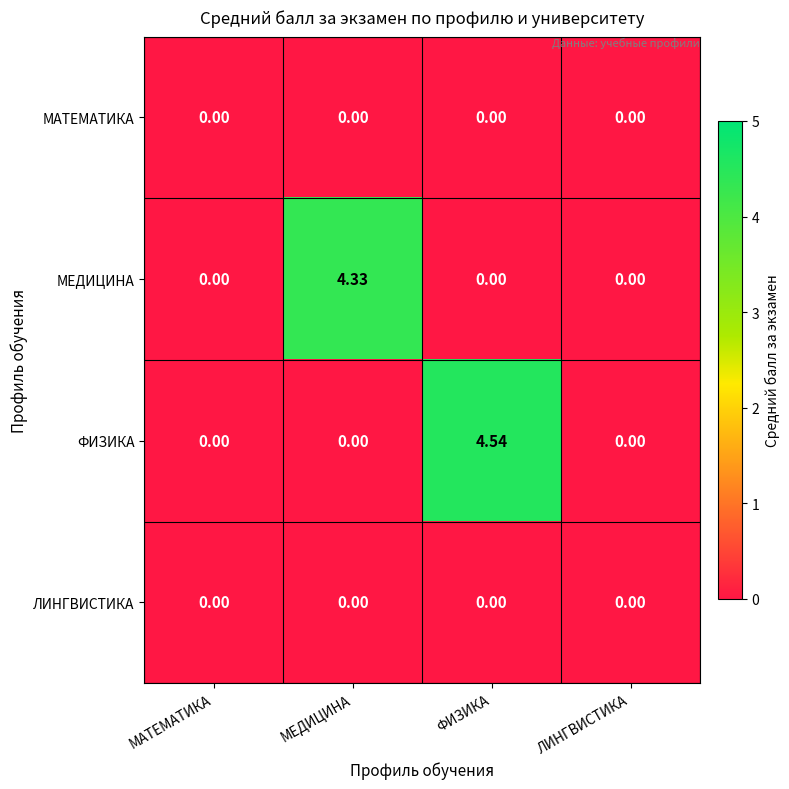

Which series has the largest total across all categories?

ФИЗИКА